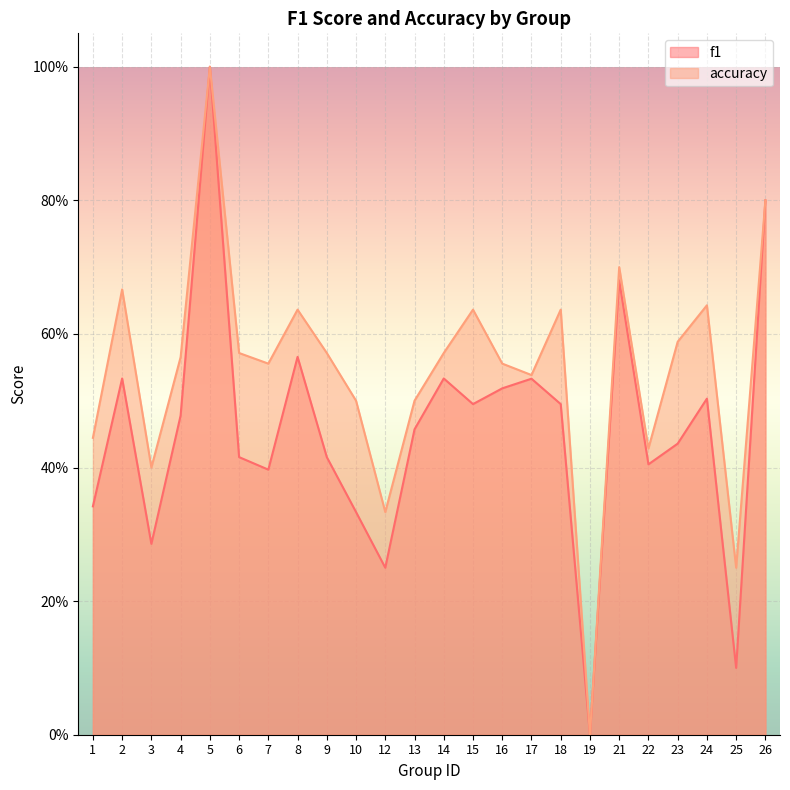

Is it true that f1 equals 0.3 at 8?

False